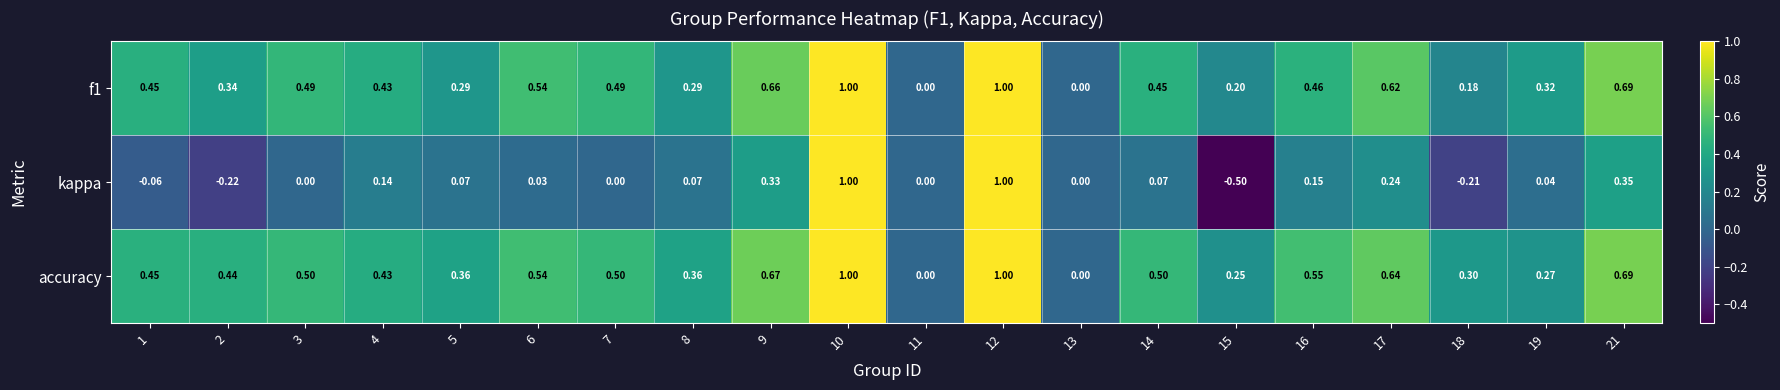

Is the value of kappa at 5 greater than the value of accuracy at 7?

No